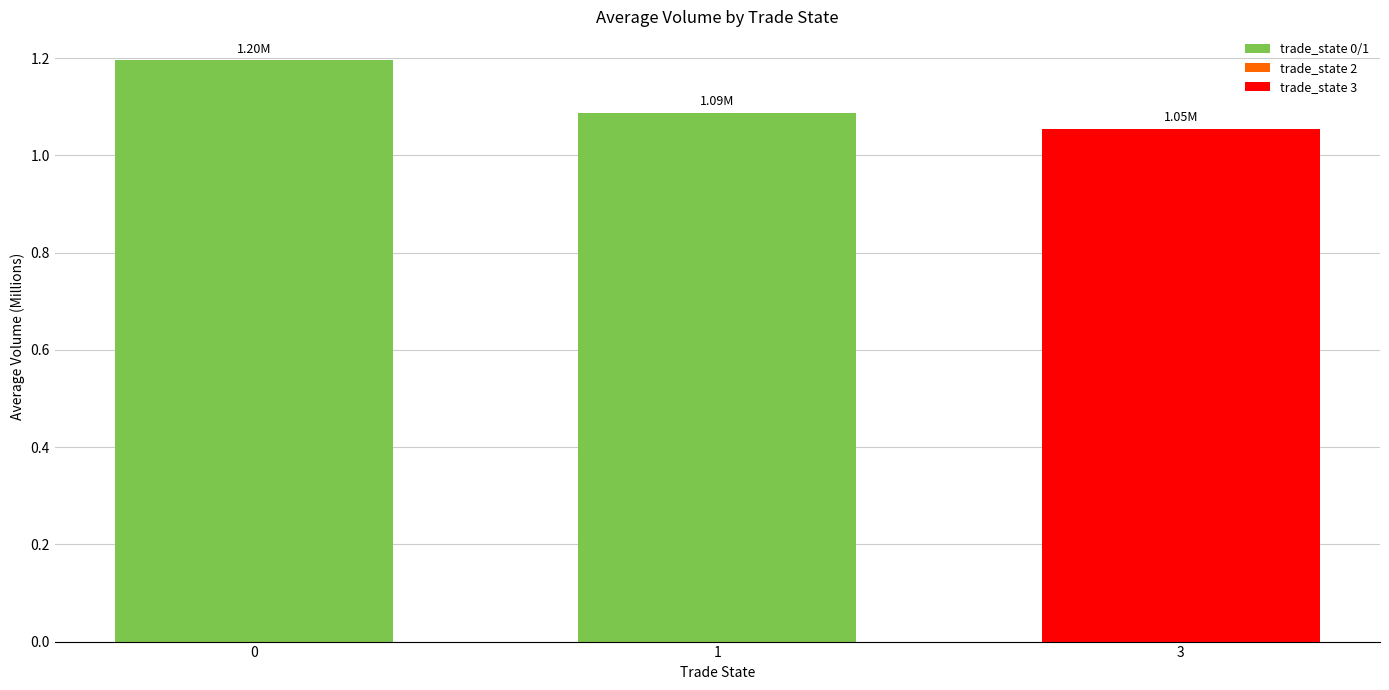

List the labels in order of value, largest first.

0, 1, 3